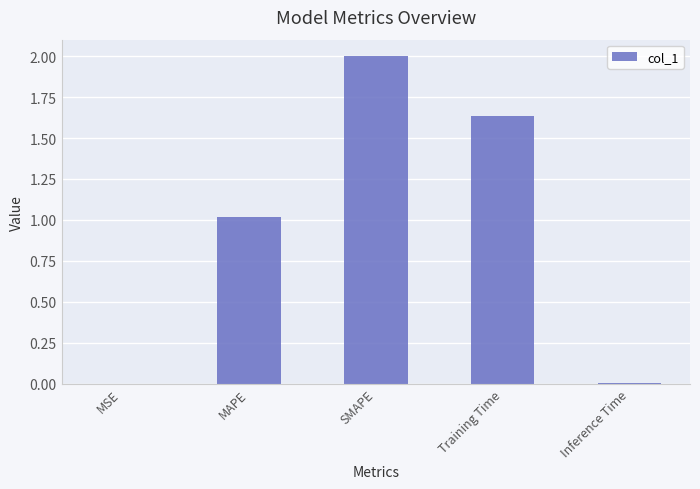

Approximately how many times larger is the value at MAPE compared to Training Time?

0.6